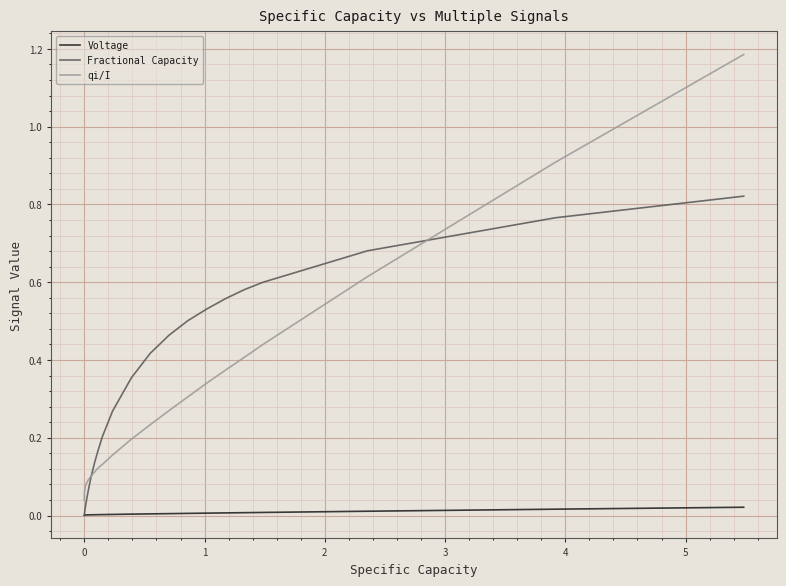

True or false: Voltage and qi/I intersect in this chart.

False